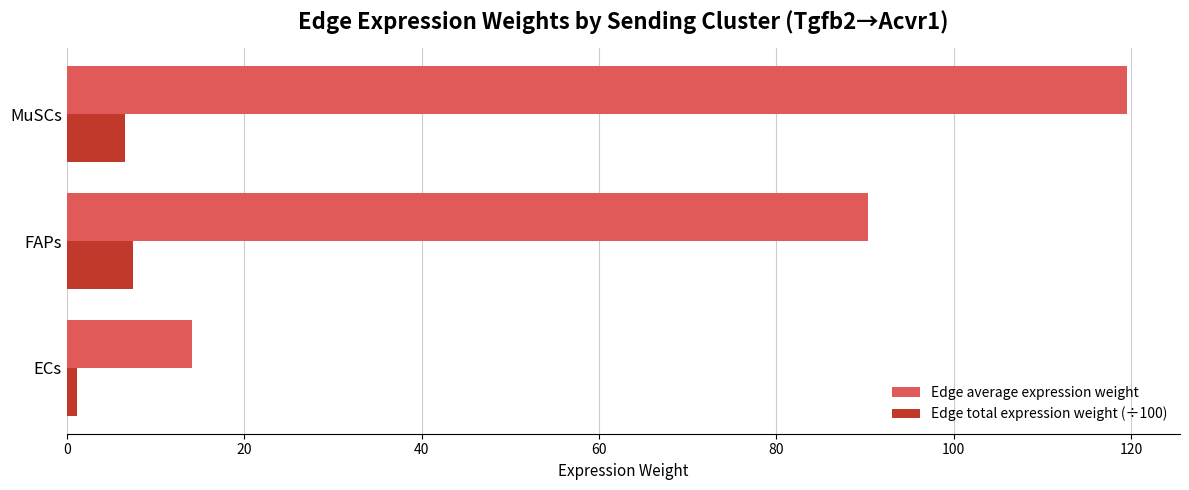

What is the approximate value of Edge average expression weight at MuSCs?

119.5